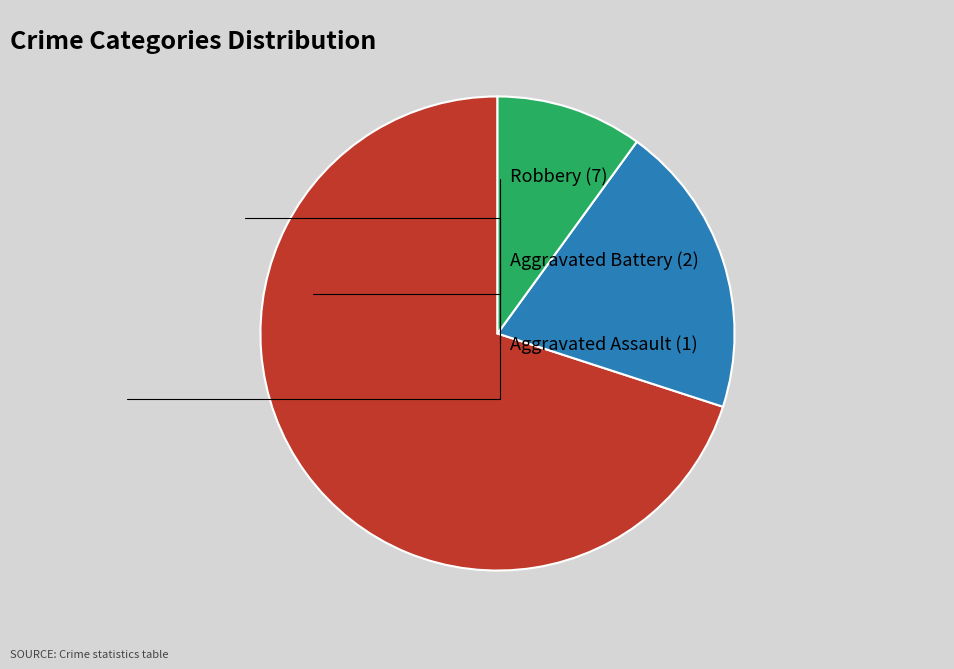

Is there a majority slice in this chart?

Yes